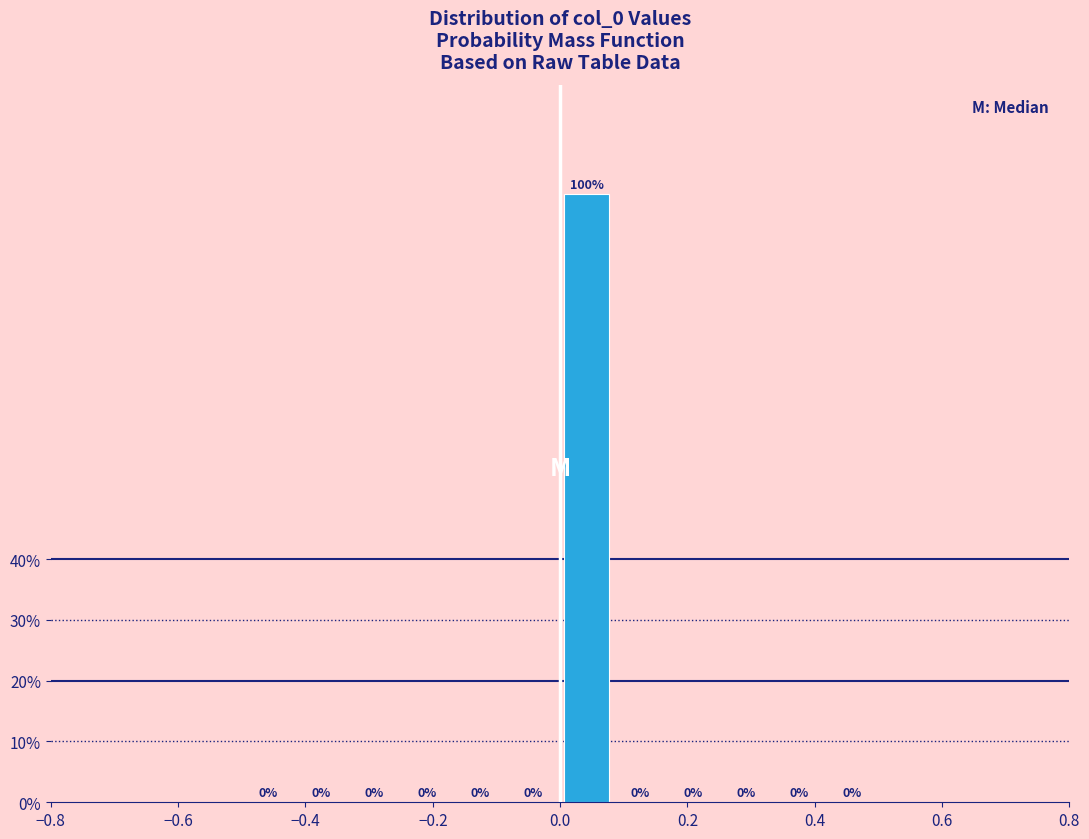

Reading left to right, list every bar in this chart as the range it spans on the x-axis followed by its height. The bar edges are not printed on the chart, so give them approximately, as read against the axis.

-0.50 to -0.42: 0
-0.42 to -0.34: 0
-0.34 to -0.24: 0
-0.24 to -0.16: 0
-0.16 to -0.08: 0
-0.08 to 0.00: 0
0.00 to 0.08: 100
0.08 to 0.16: 0
0.16 to 0.26: 0
0.26 to 0.34: 0
0.34 to 0.42: 0
0.42 to 0.50: 0